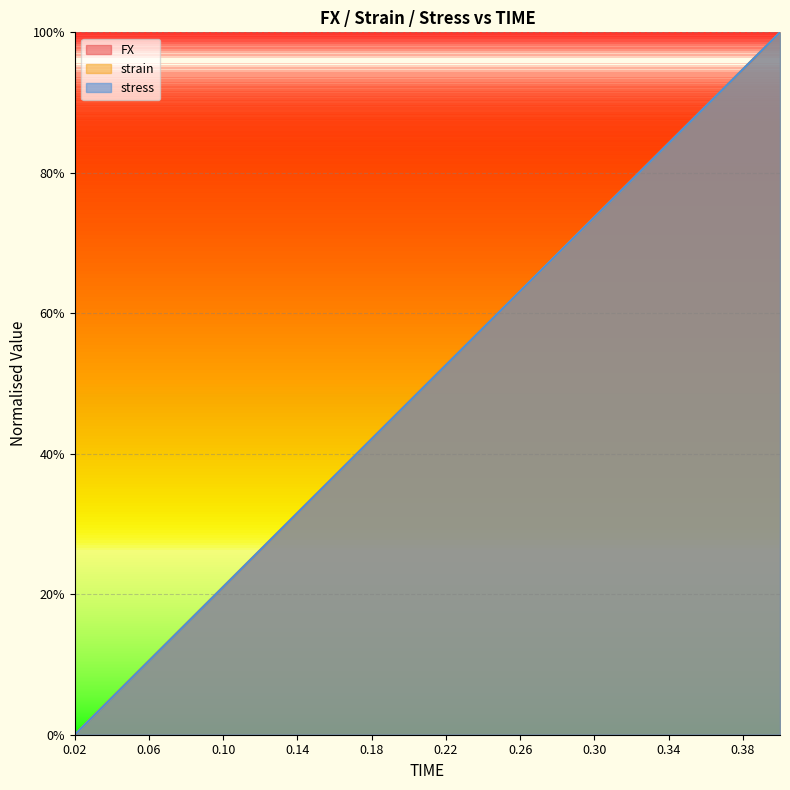

Which has a higher value, 0.36 or 0.14?

0.36